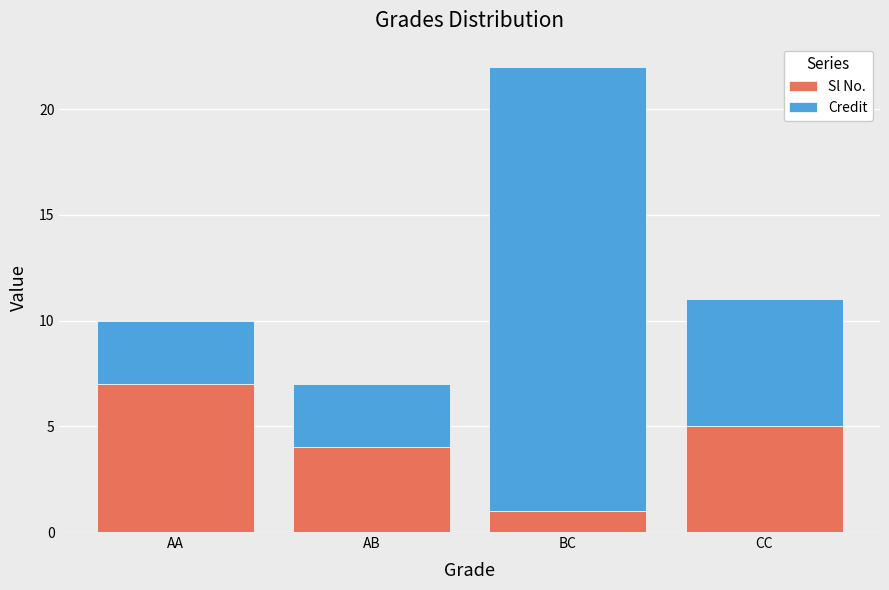

At which category is the sum across all series the highest?

BC